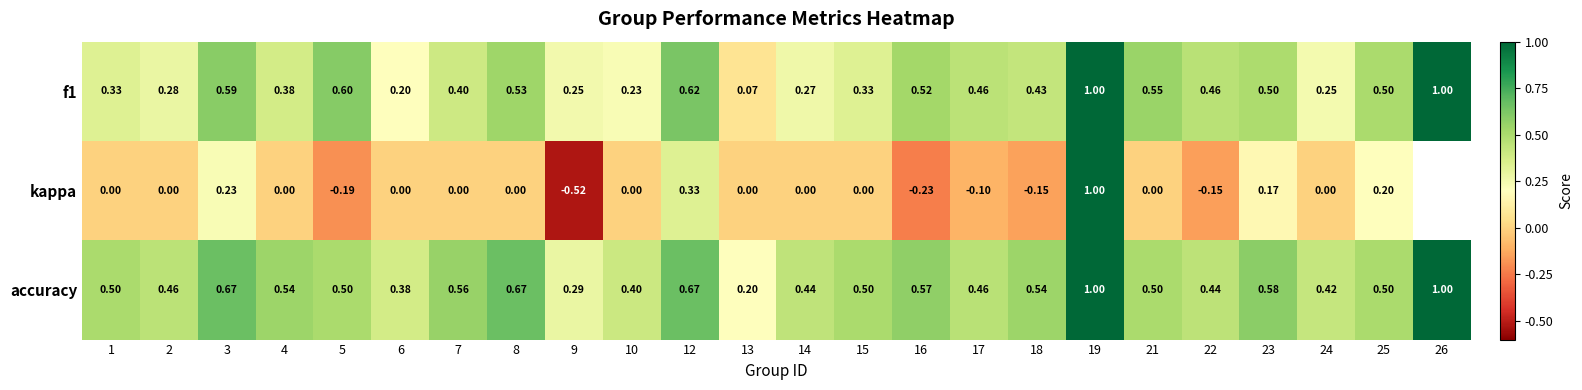

What is the spread (max minus min) of values at 25?

0.3